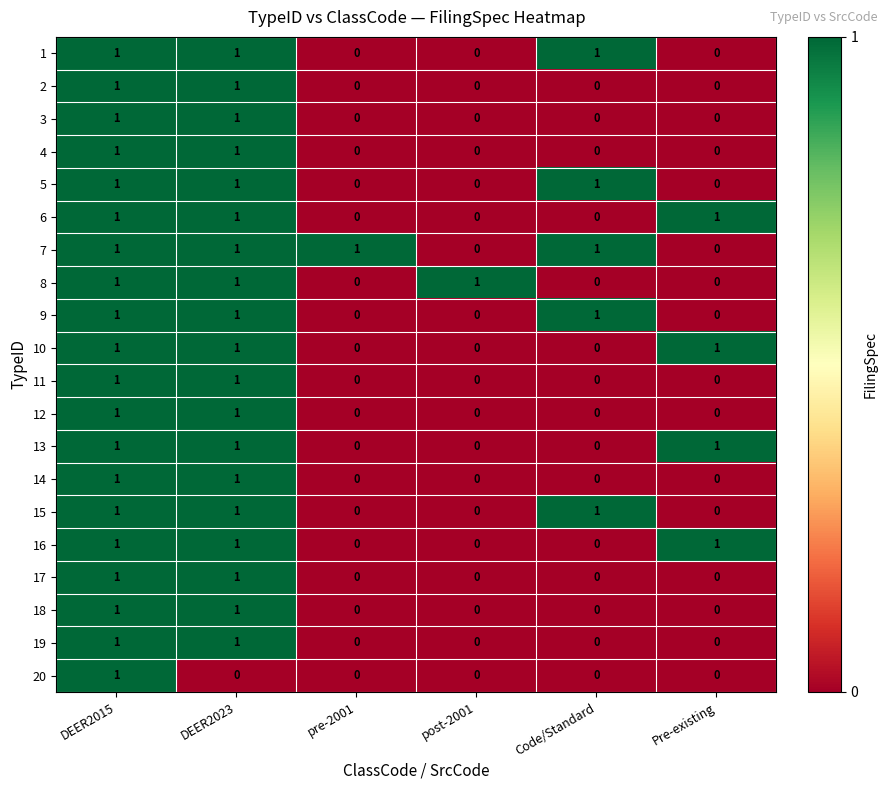

Is it true that 14 equals -1 at post-2001?

False